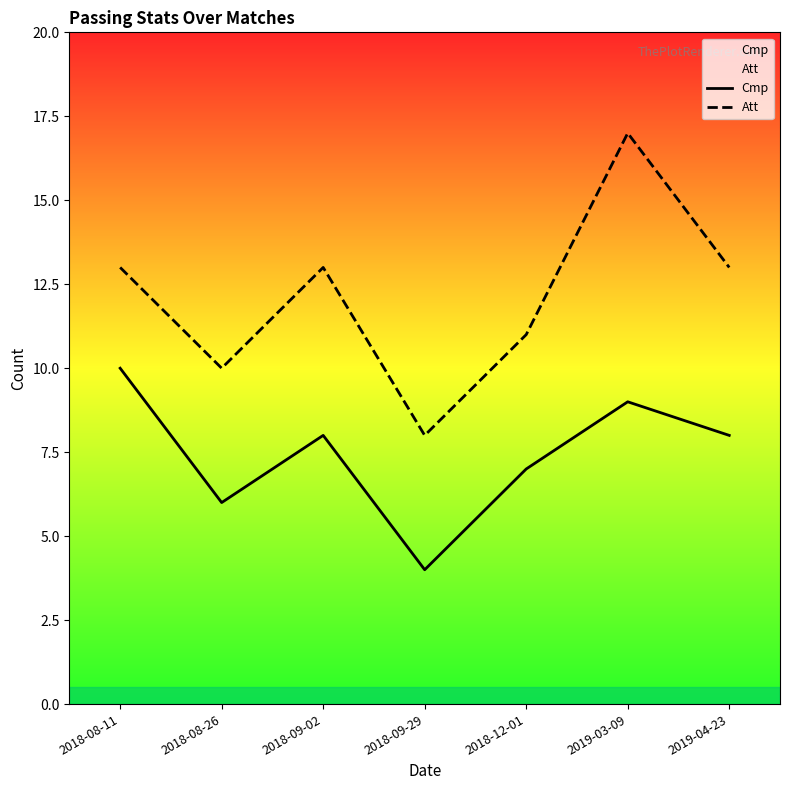

True or false: Att and Cmp intersect in this chart.

False